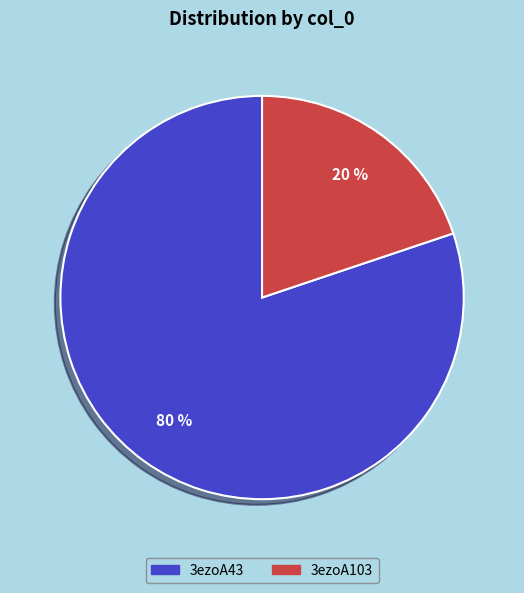

Which category has the smallest portion of the pie?

3ezoA103